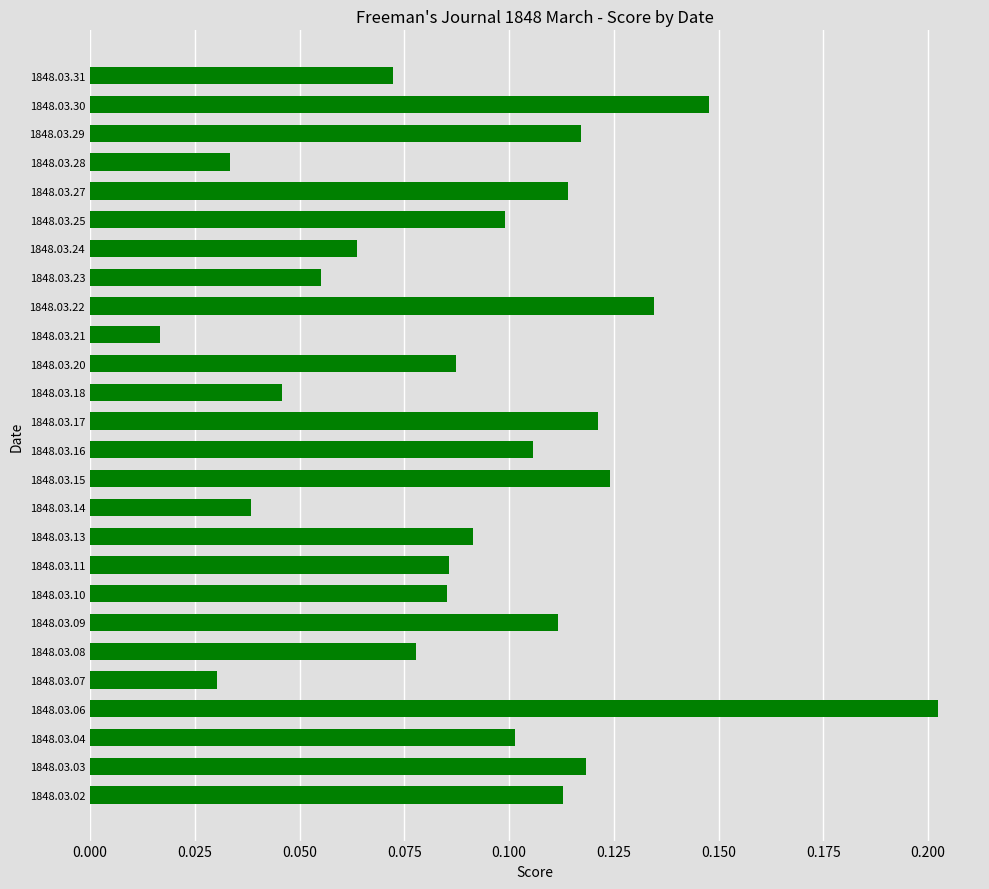

The value at 1848.03.23 is 0.0. True or false?

False